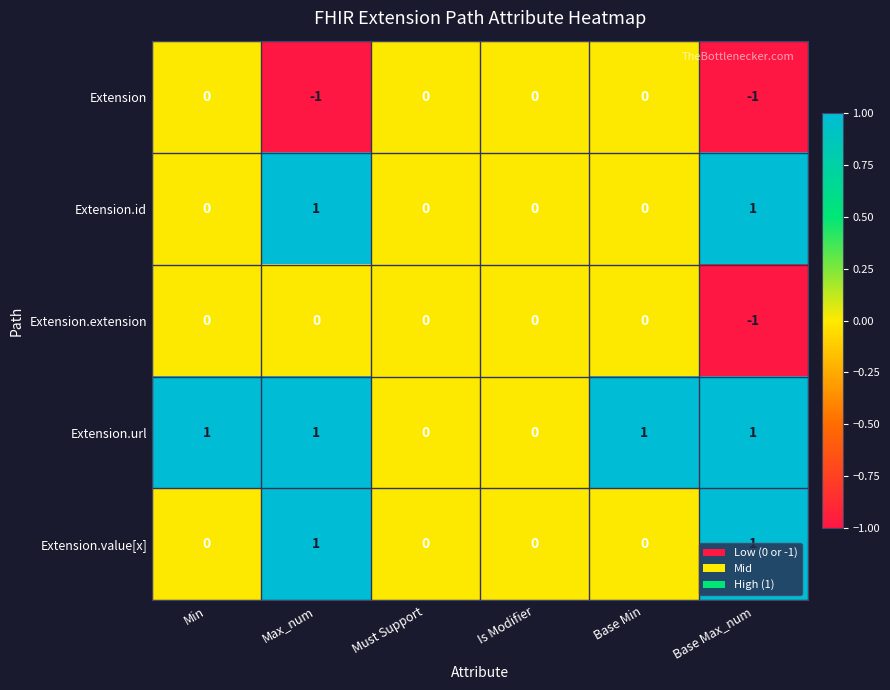

True or false: Extension.value[x] has a value of 0 at Is Modifier.

True